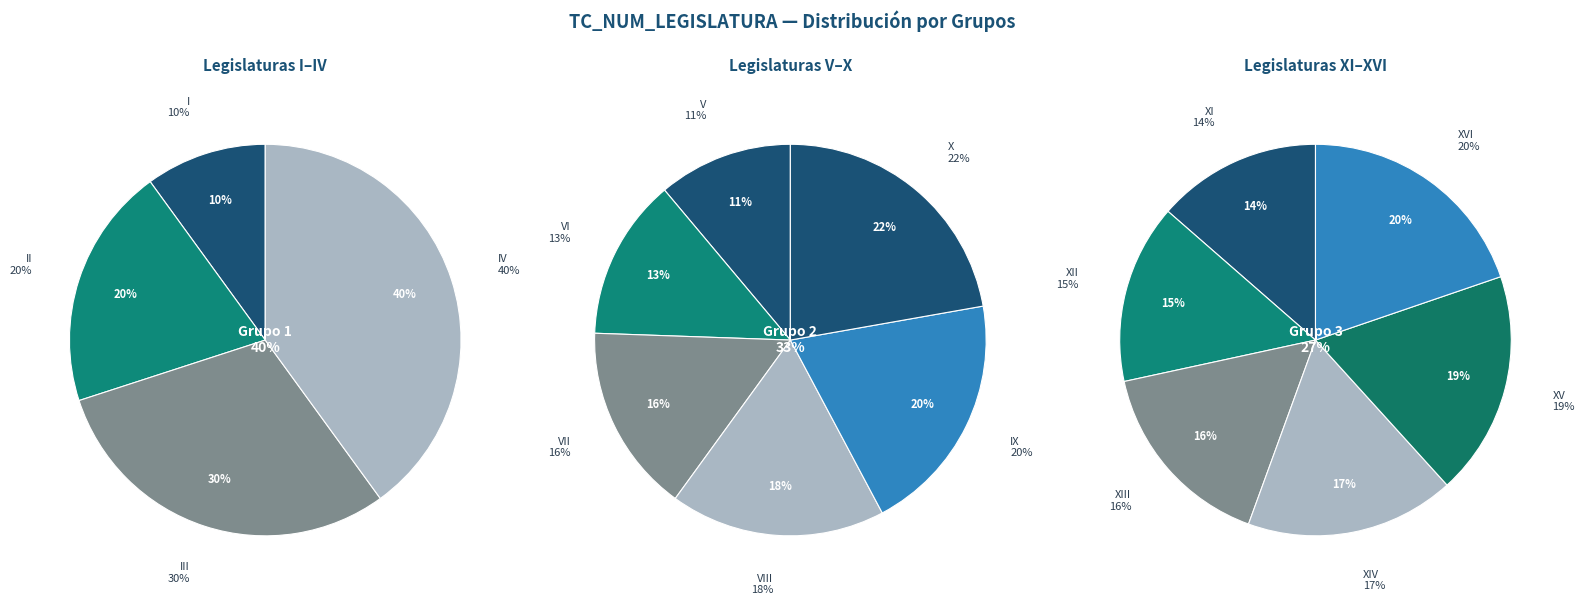

Does IV represent more than half of the total?

No